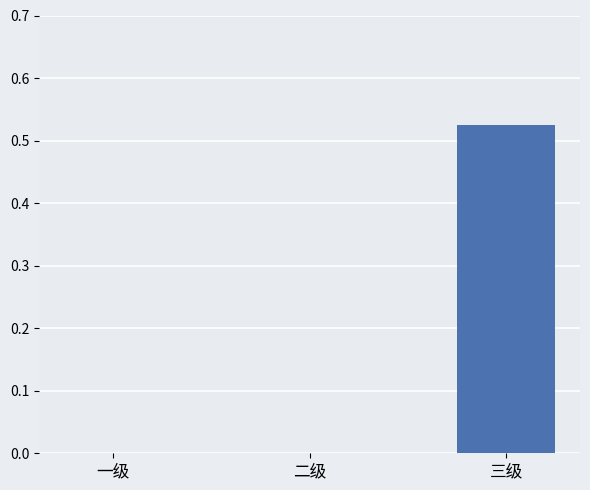

At which category does the chart reach its peak across all series?

三级